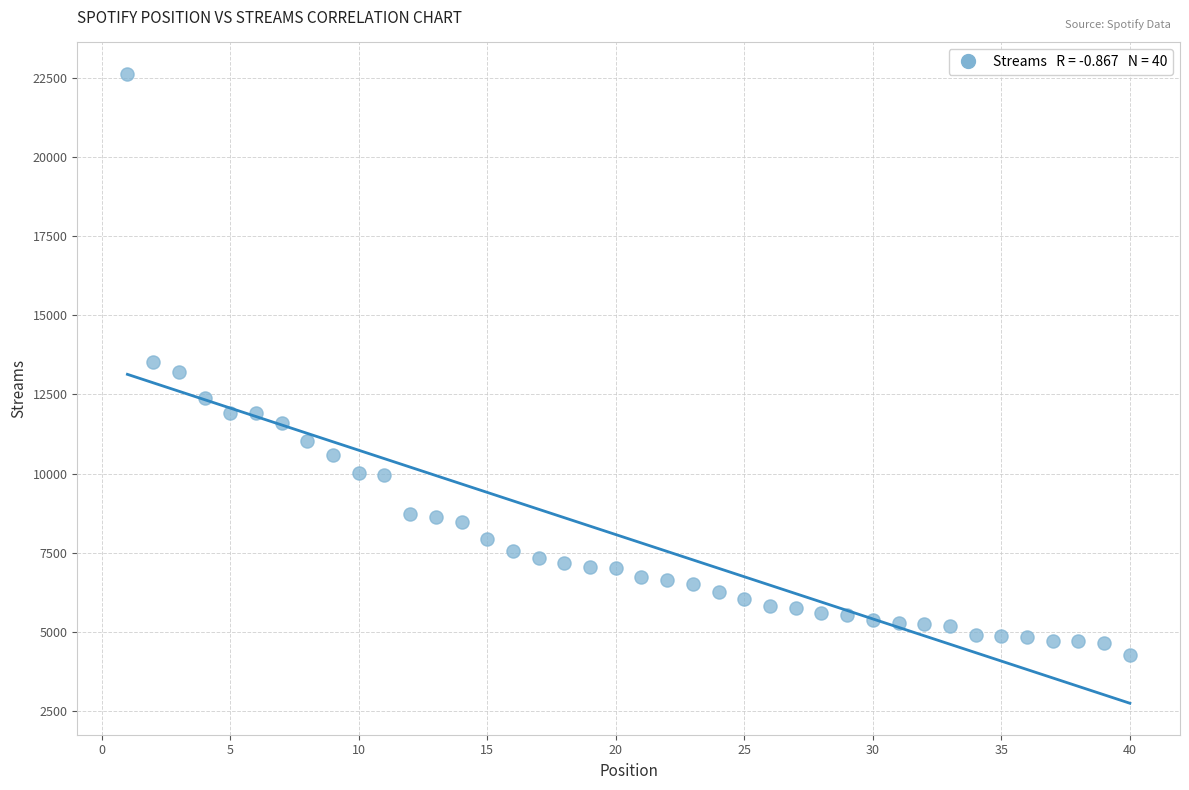

What is the range of Y values (max minus min)?

18340